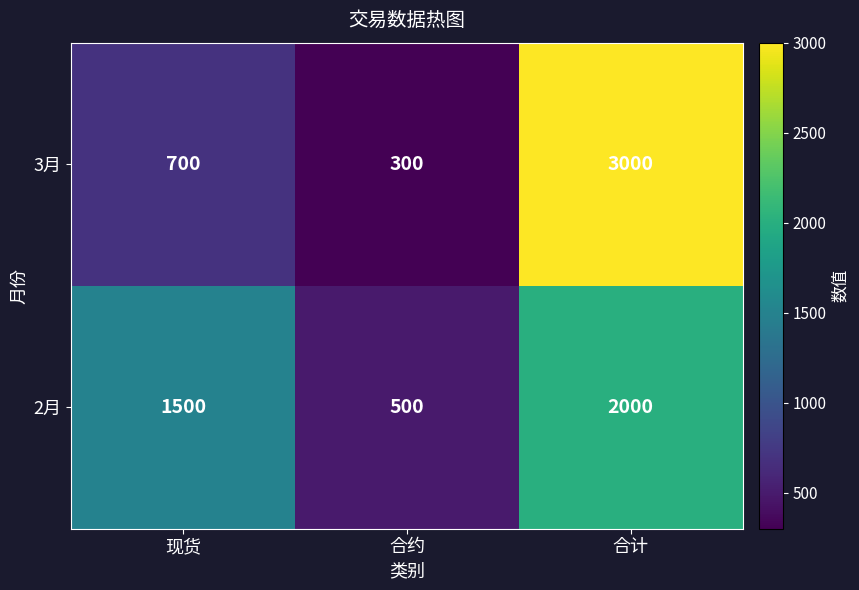

Where is 2月 nearest to the value 1250?

现货